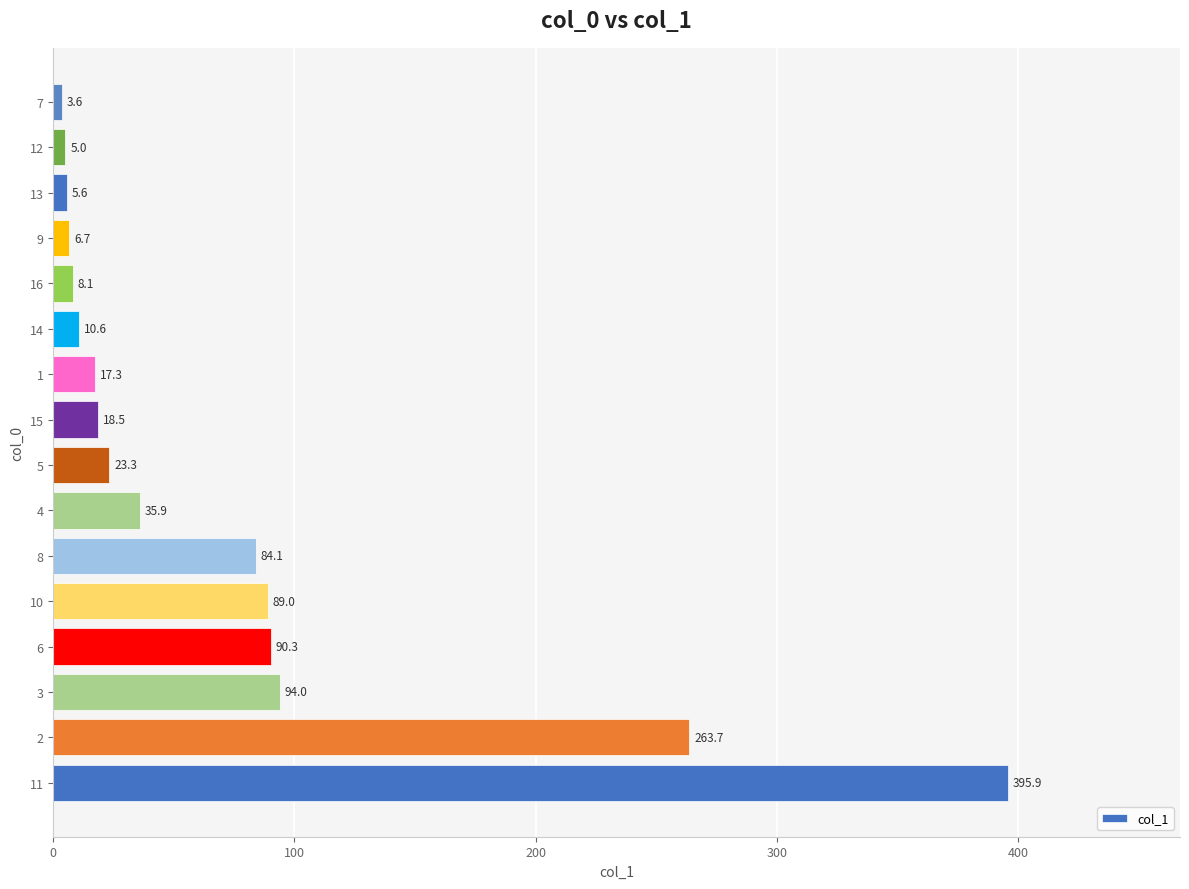

What is the smallest value displayed?

3.6